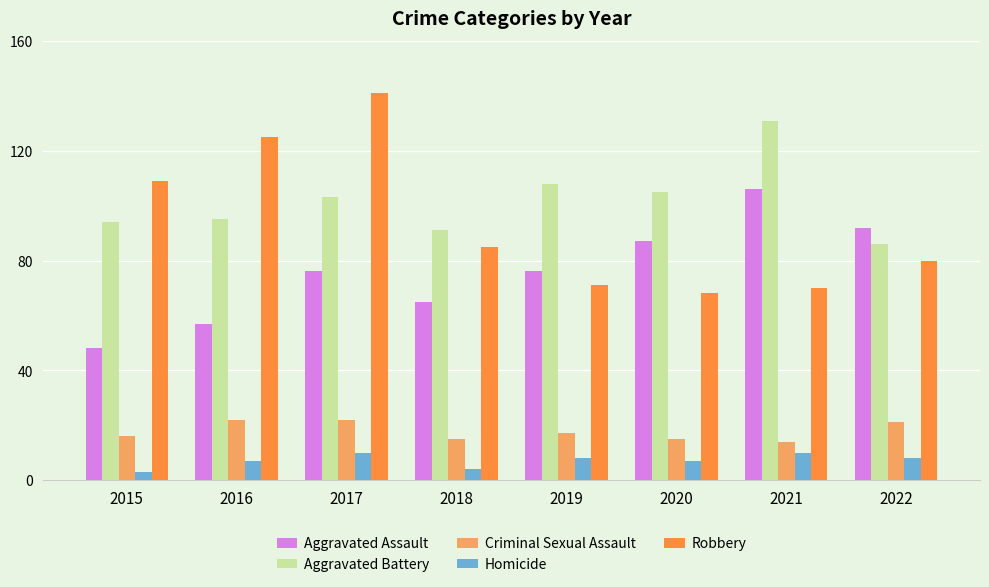

Read the Aggravated Battery value at 2016, to the nearest 10.

100